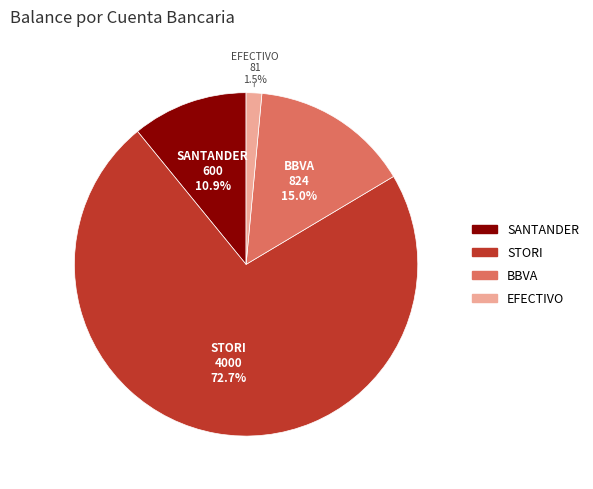

The BBVA slice represents 15% of the pie. True or false?

True